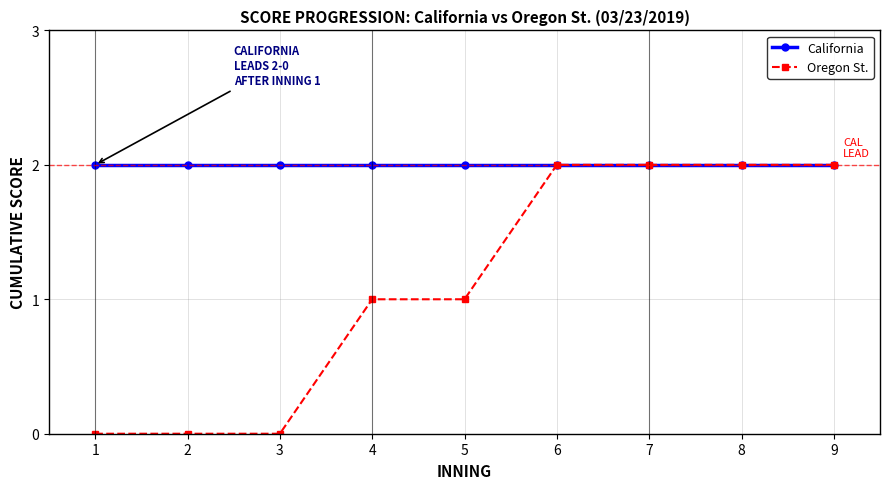

Reading right to left, transcribe all the data shown in this chart.

California: 9=2	8=2	7=2	6=2	5=2	4=2	3=2	2=2	1=2
Oregon St.: 9=2	8=2	7=2	6=2	5=1	4=1	3=0	2=0	1=0